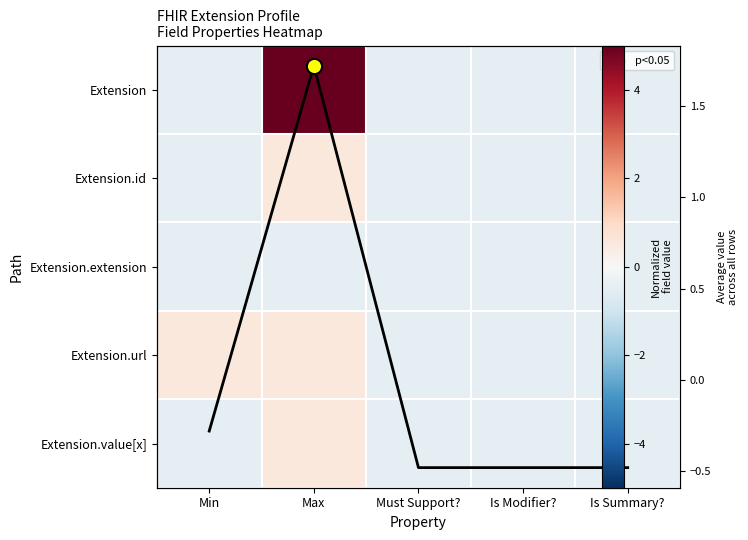

Which category has the highest value in the Extension series?

Max